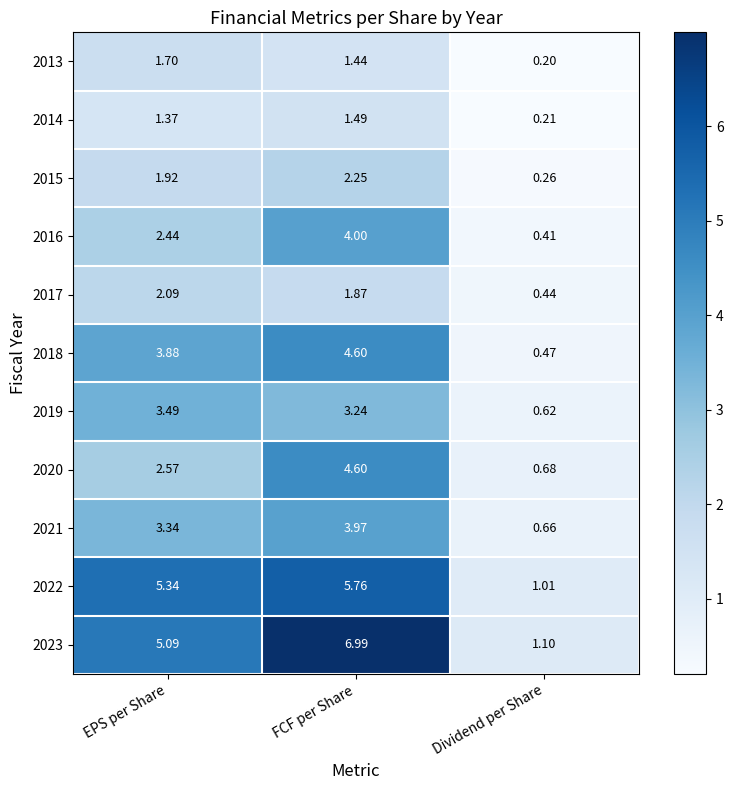

Is the value of 2014 at EPS per Share greater than the value of 2019 at Dividend per Share?

Yes